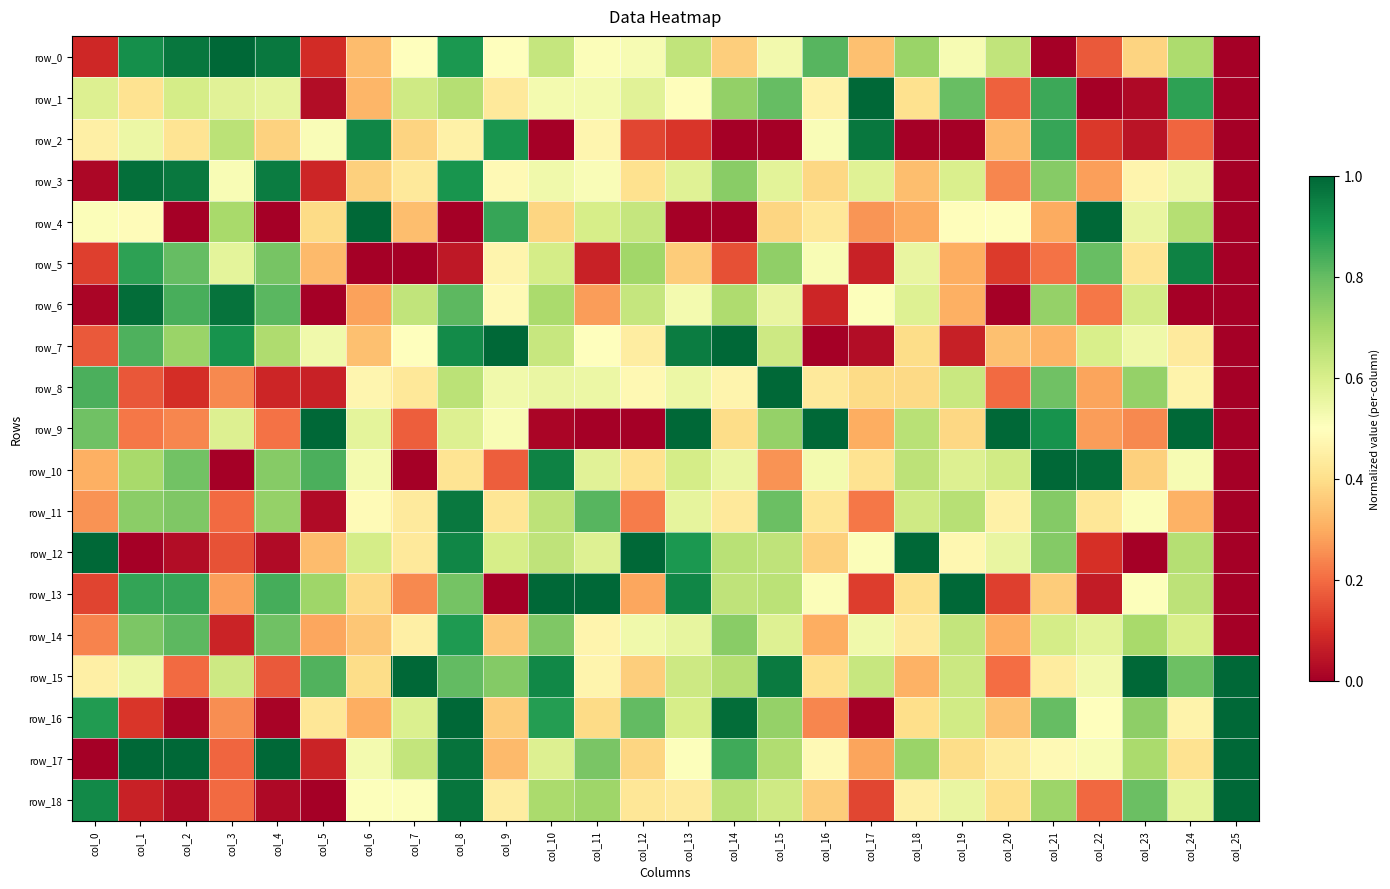

The value of row_4 at col_16 is 0.2. True or false?

False